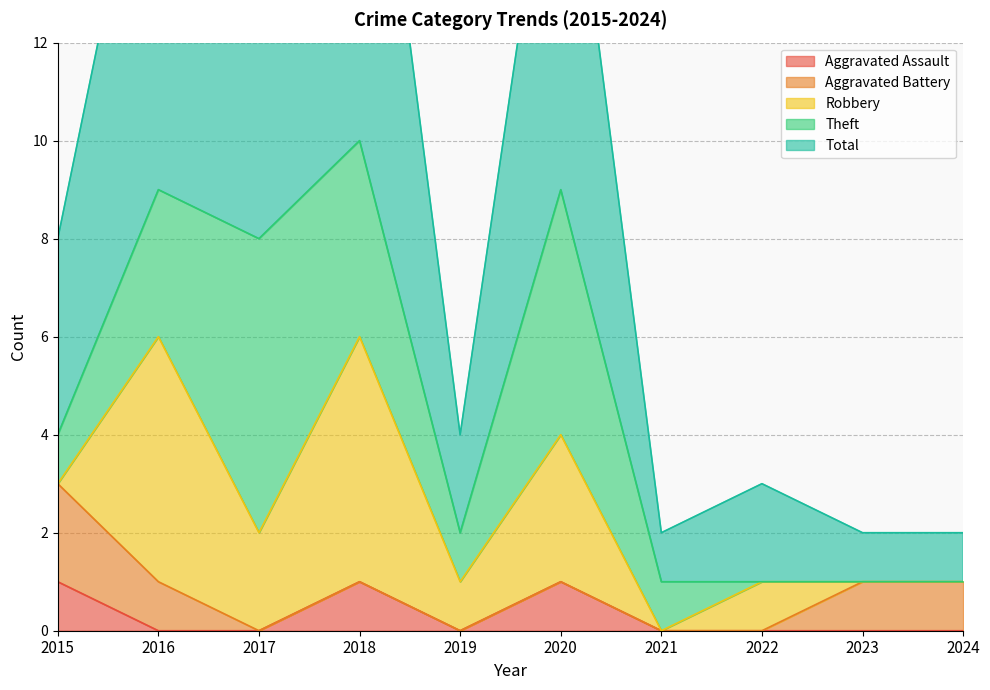

Does the chart have visible grid lines?

Yes